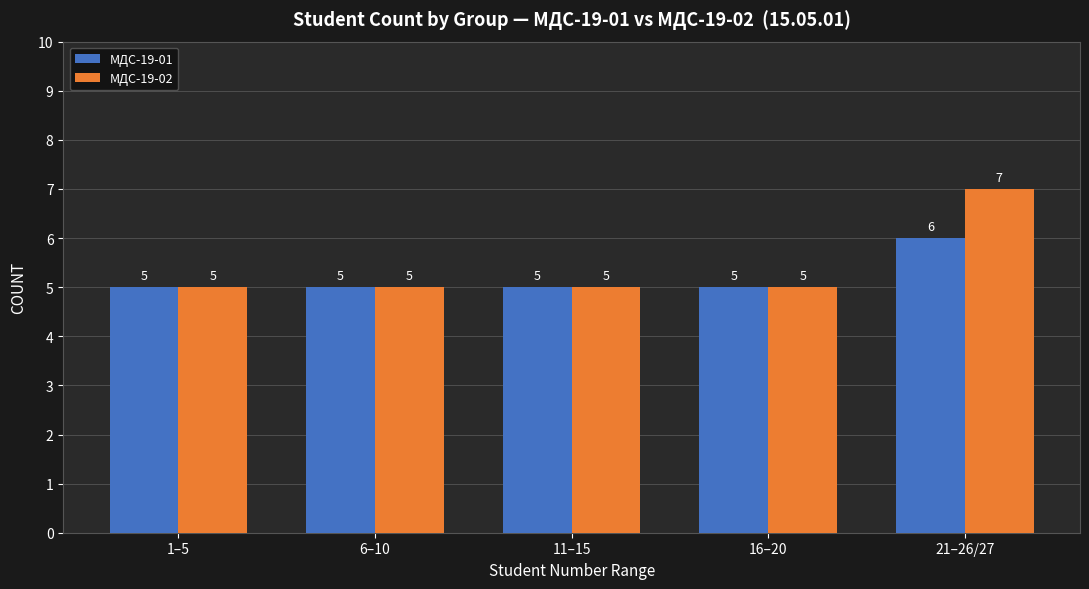

Does the chart contain any negative values?

No